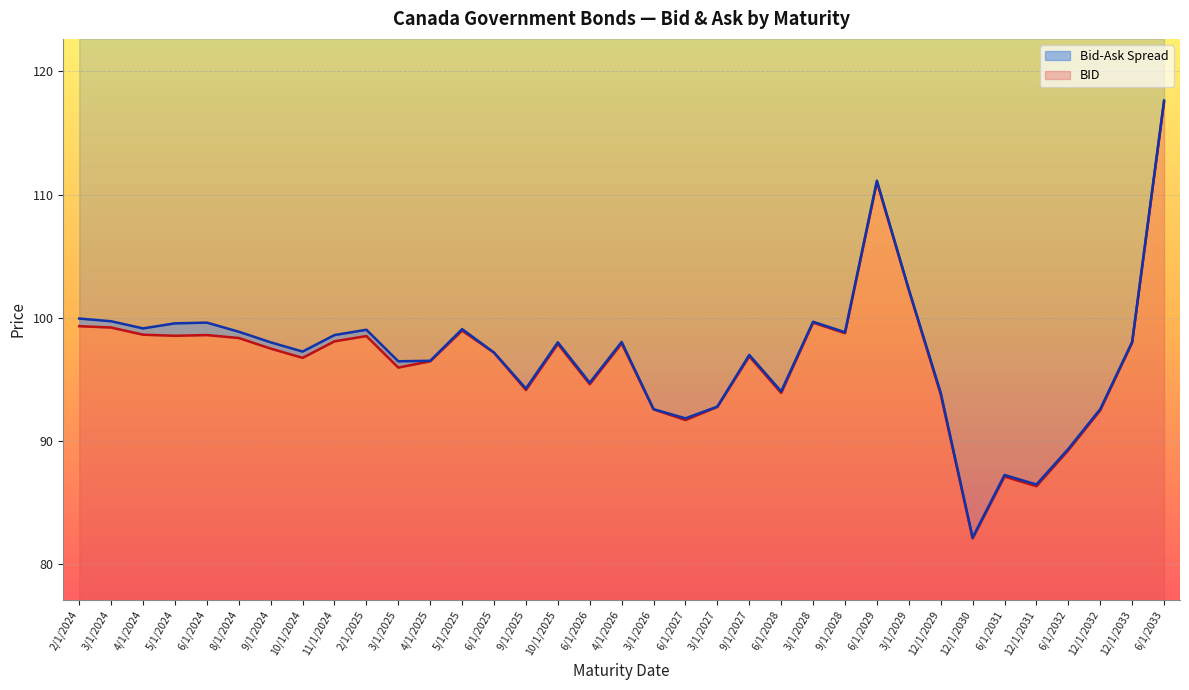

At which category does ASK reach its first local peak?

6/1/2024